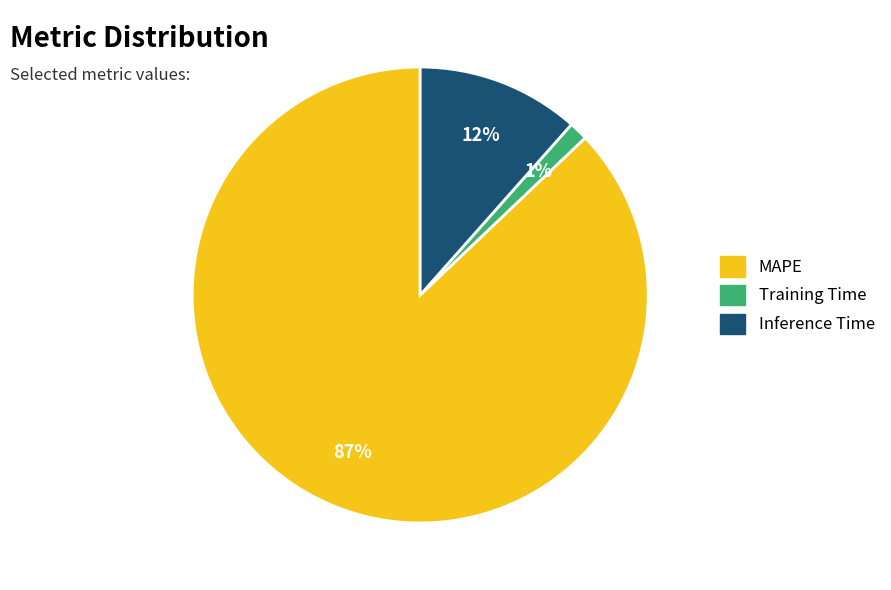

Is there any slice that represents more than half of the pie?

Yes